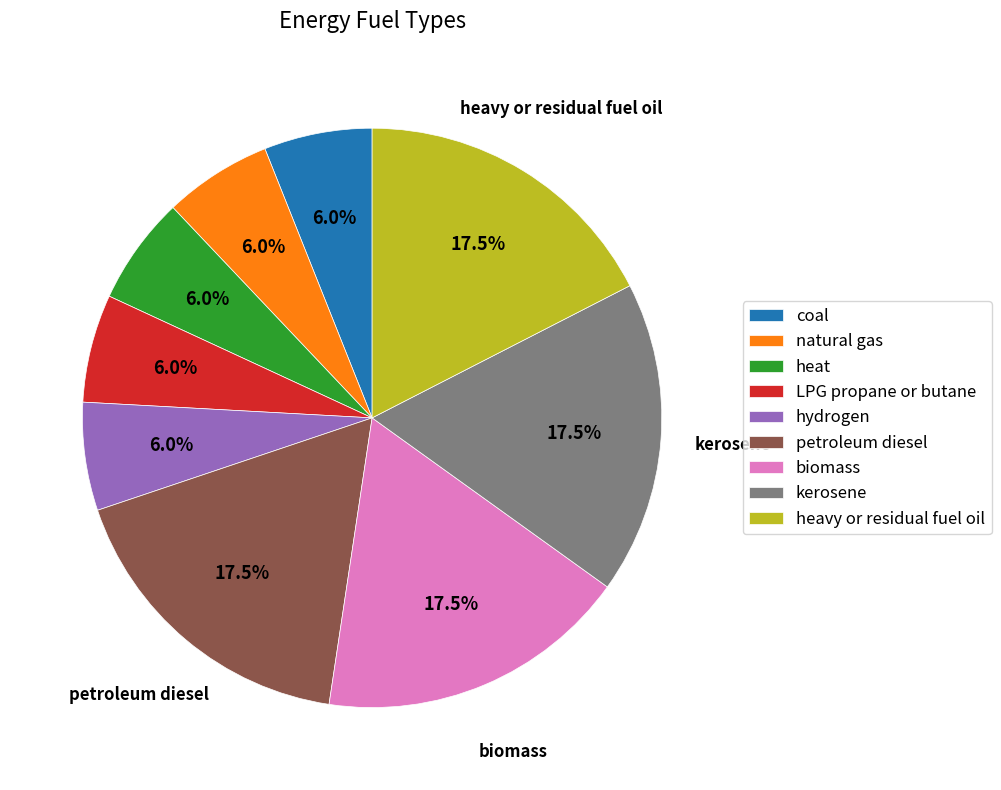

Is there a majority slice in this chart?

No